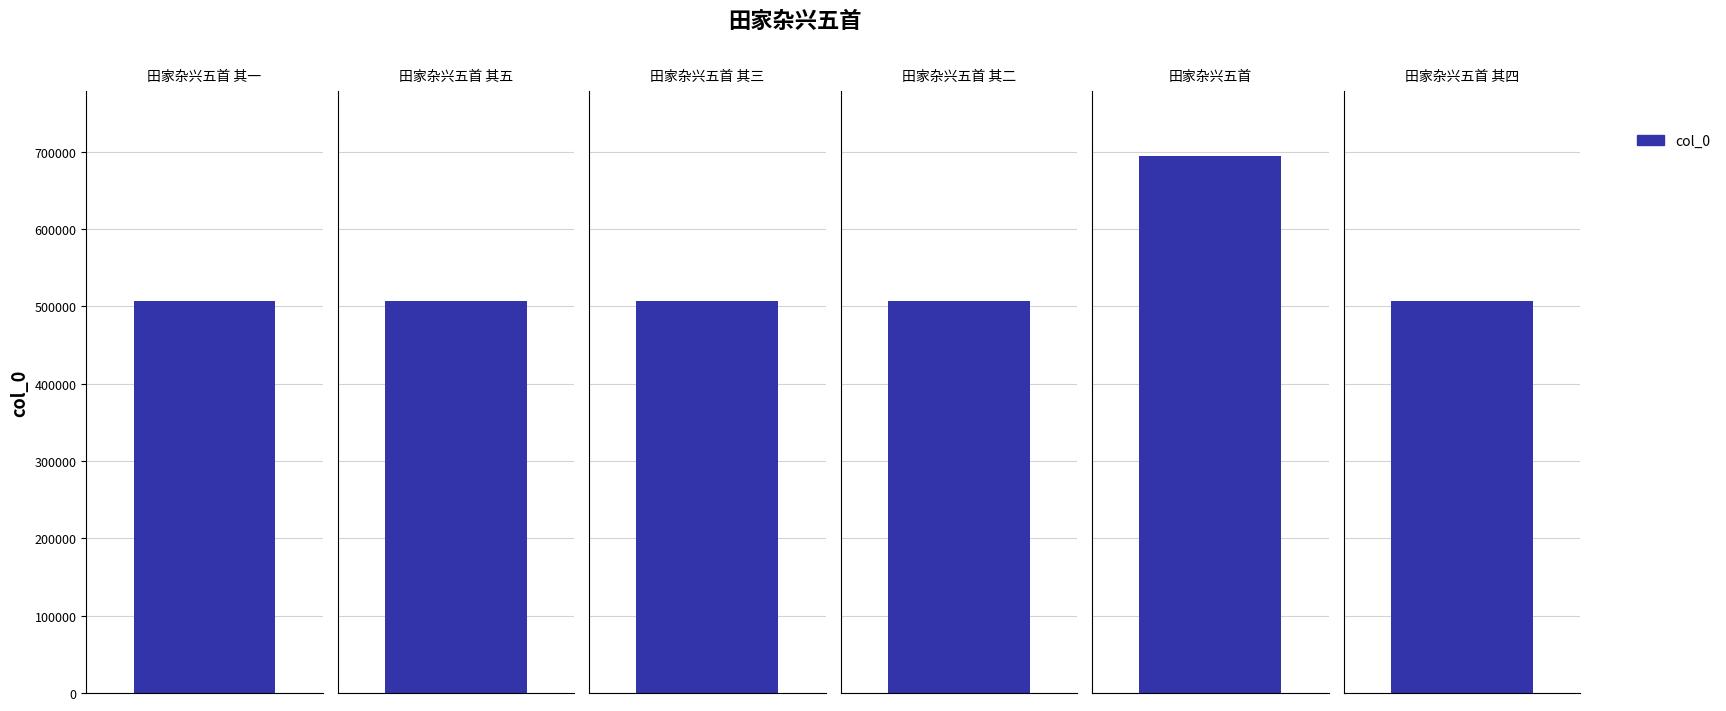

Rank the categories by value from highest to lowest.

田家杂兴五首, 田家杂兴五首 其五, 田家杂兴五首 其四, 田家杂兴五首 其三, 田家杂兴五首 其二, 田家杂兴五首 其一